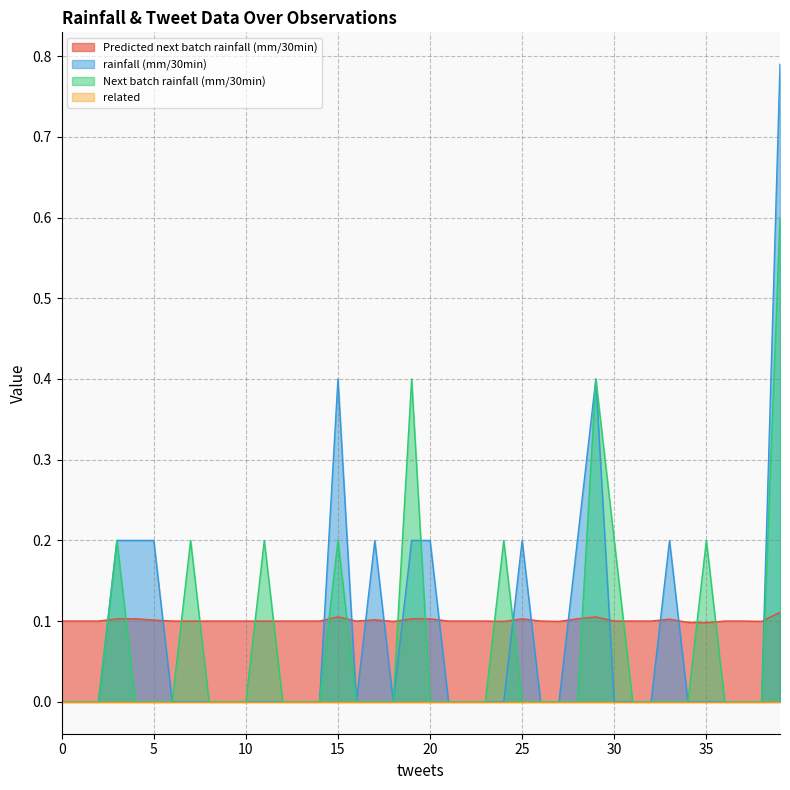

In Predicted next batch rainfall (mm/30min), how many points are lower than both neighbors (excluding endpoints)?

6